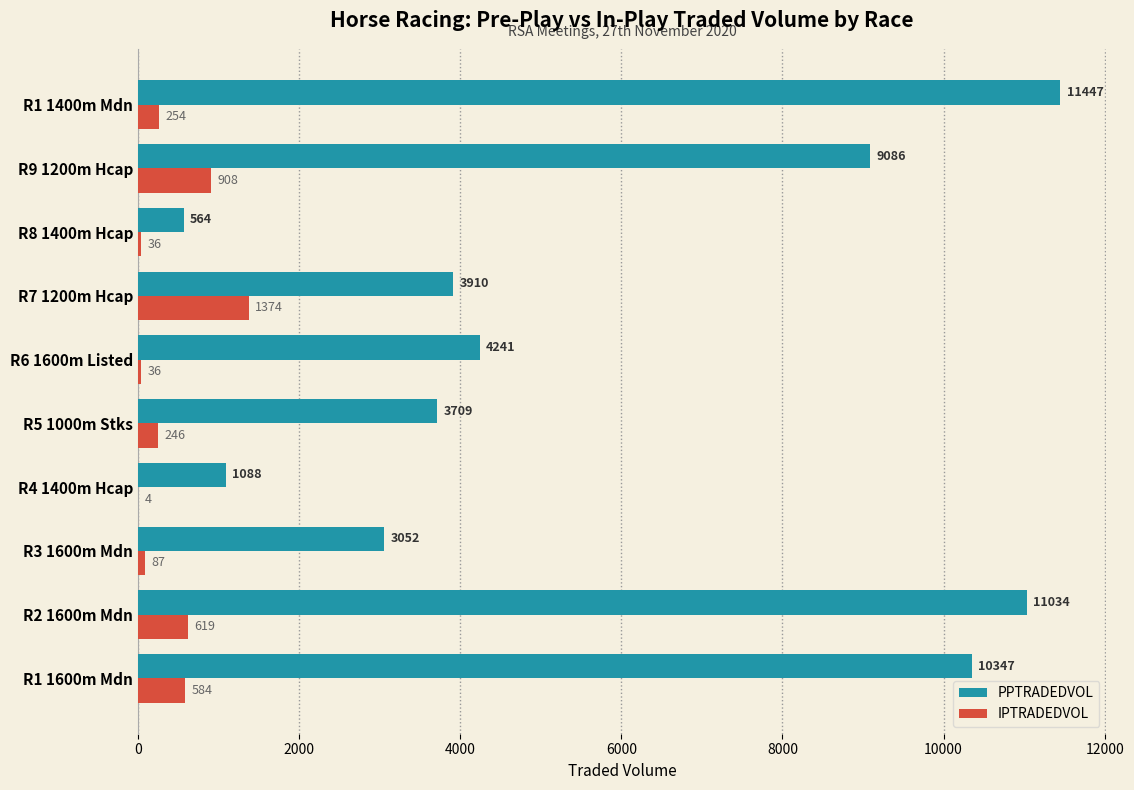

Read the IPTRADEDVOL value at R1 1600m Mdn.

583.6